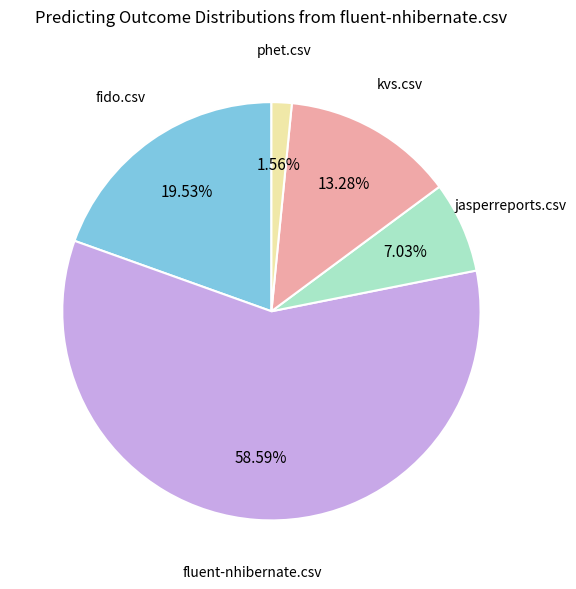

How many slices are in this pie chart?

5